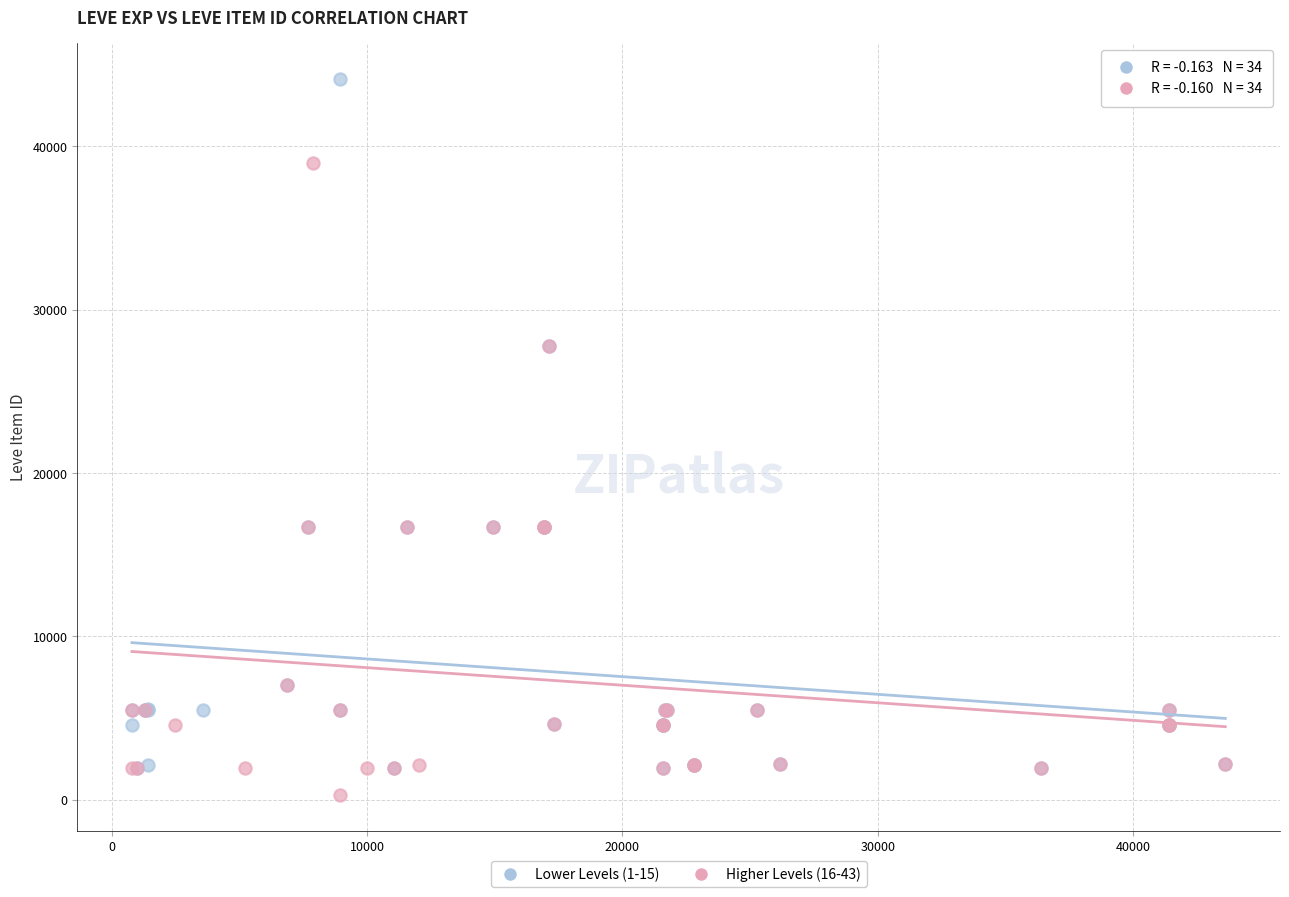

What are all the series names shown in the legend?

Lower Levels (1-15), Higher Levels (16-43)